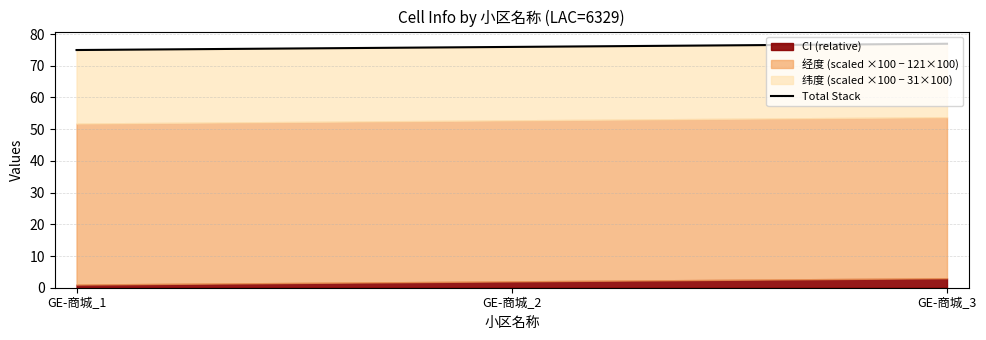

Does the chart have visible grid lines?

Yes